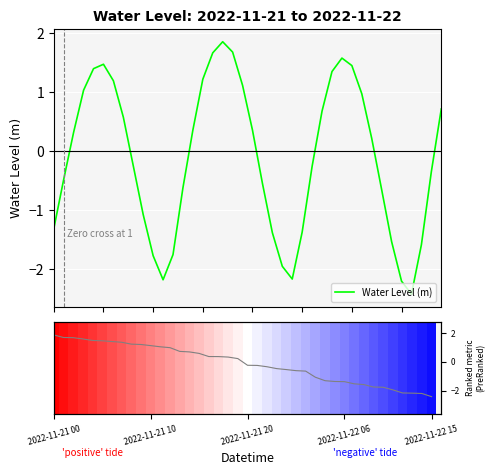

What is the lowest value of the Water Level (m) series?

-2.4